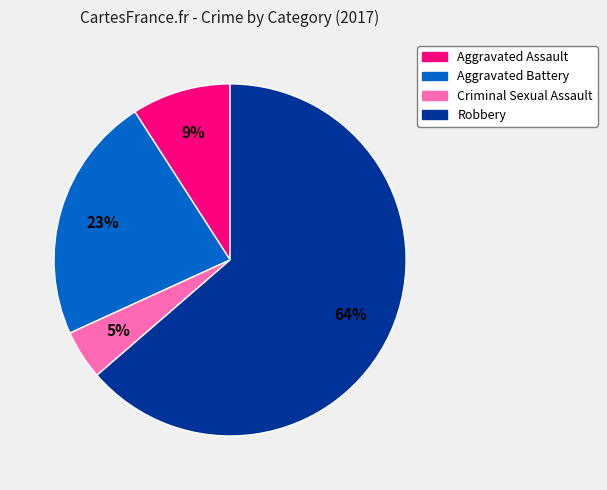

Is it true that Aggravated Assault is 9% of the pie?

True